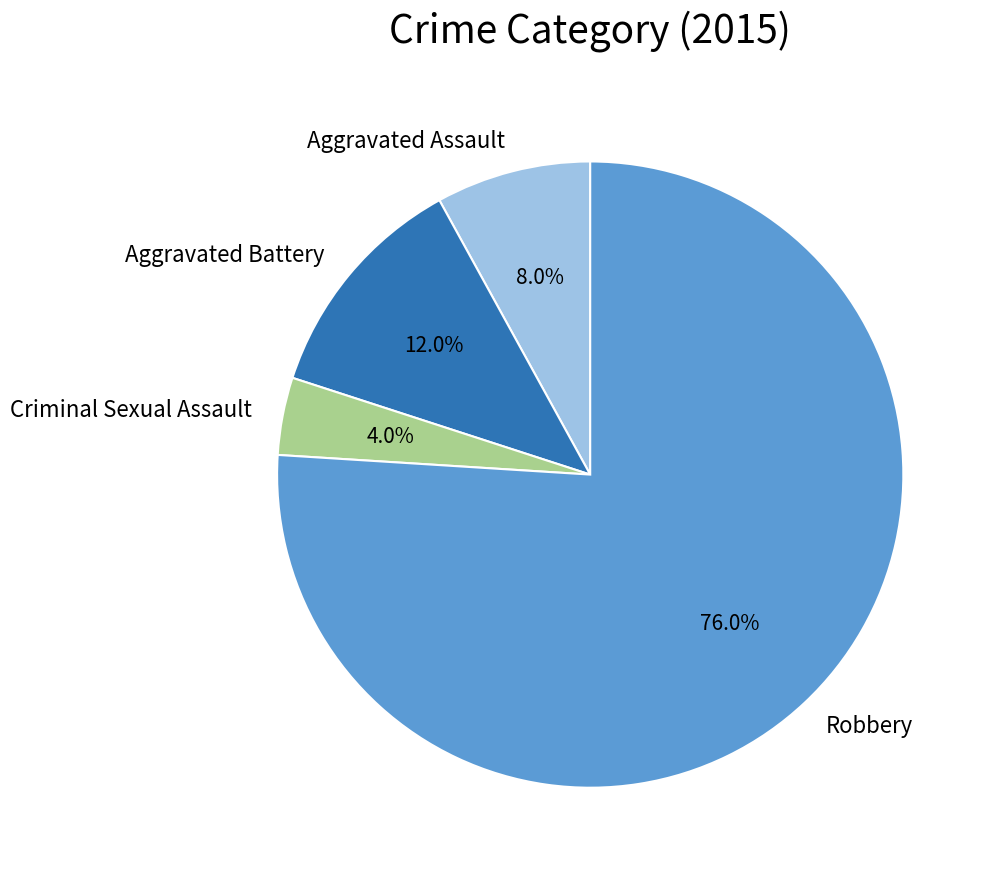

What is the ratio of the value at Robbery to the value at Aggravated Assault?

9.5